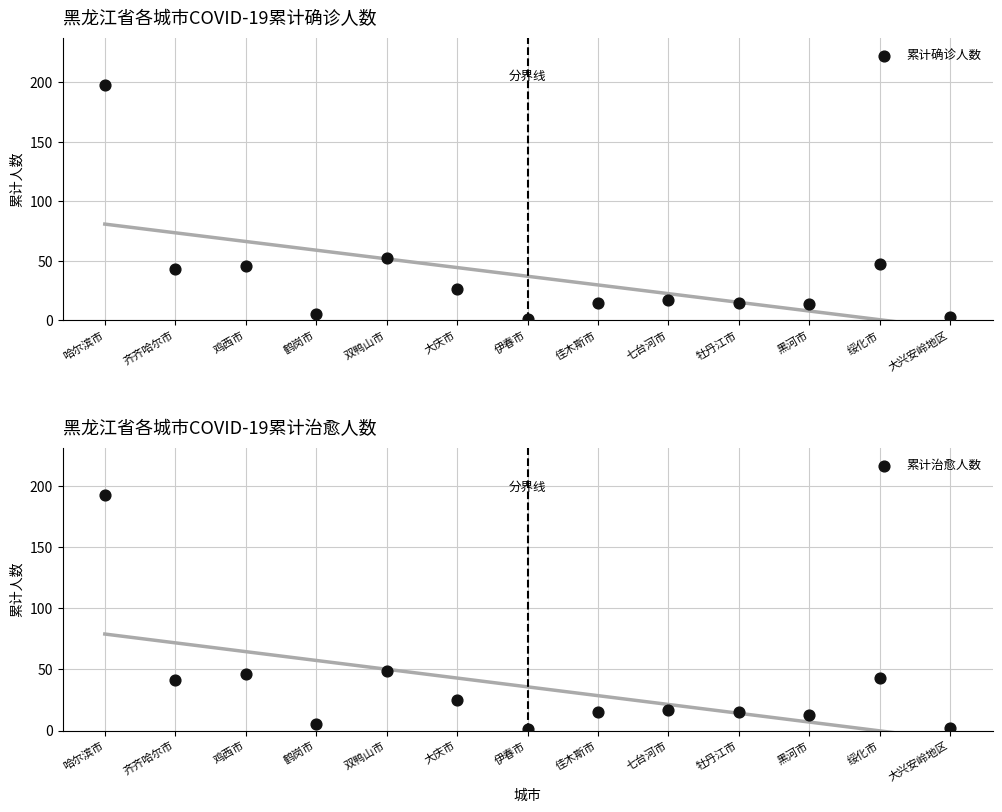

At which category is the sum across all series the highest?

哈尔滨市